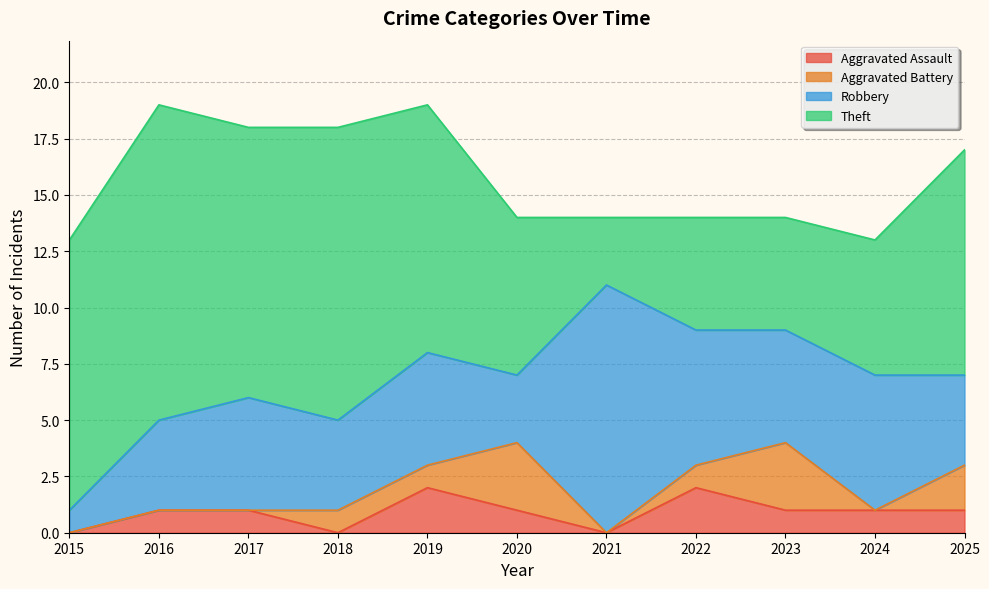

At 2022, list the series in order from smallest to largest.

Aggravated Battery, Aggravated Assault, Theft, Robbery